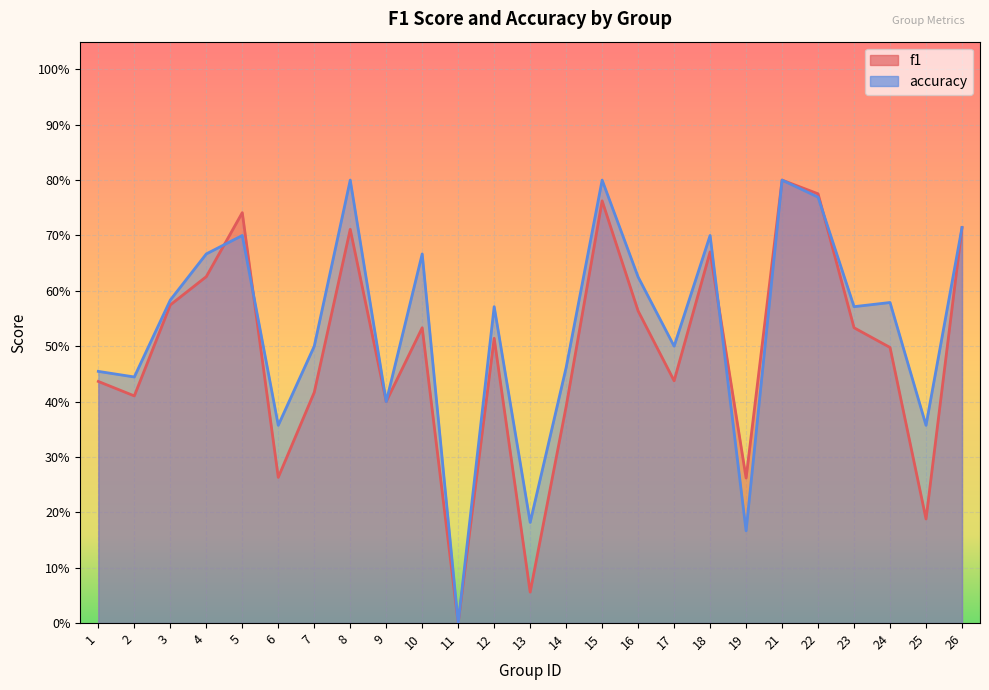

True or false: accuracy has more than 1 interior local peaks.

True